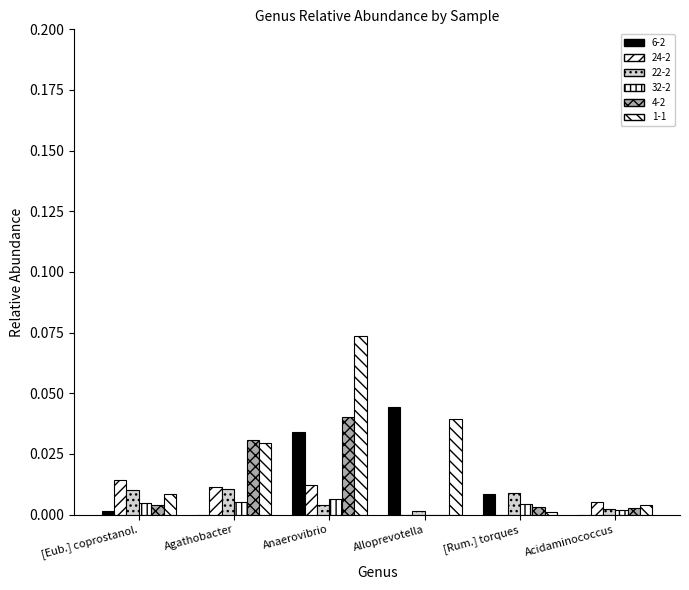

Count the number of categories in the chart.

6